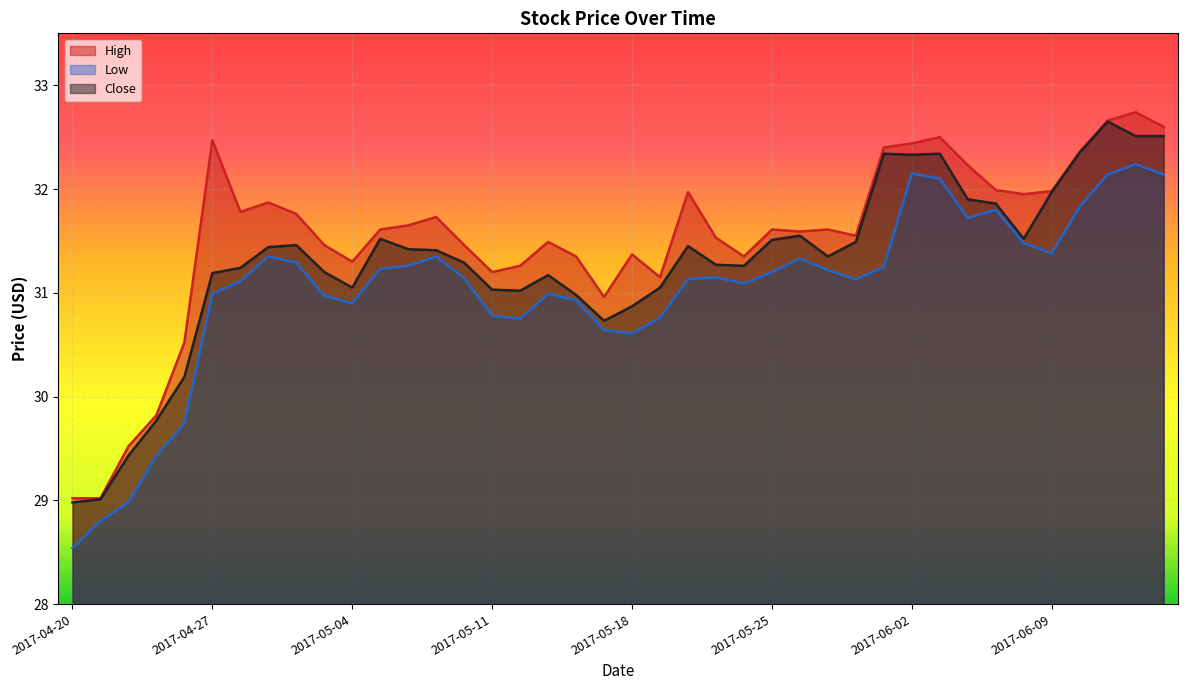

At which category does Close reach its first local valley?

2017-05-04